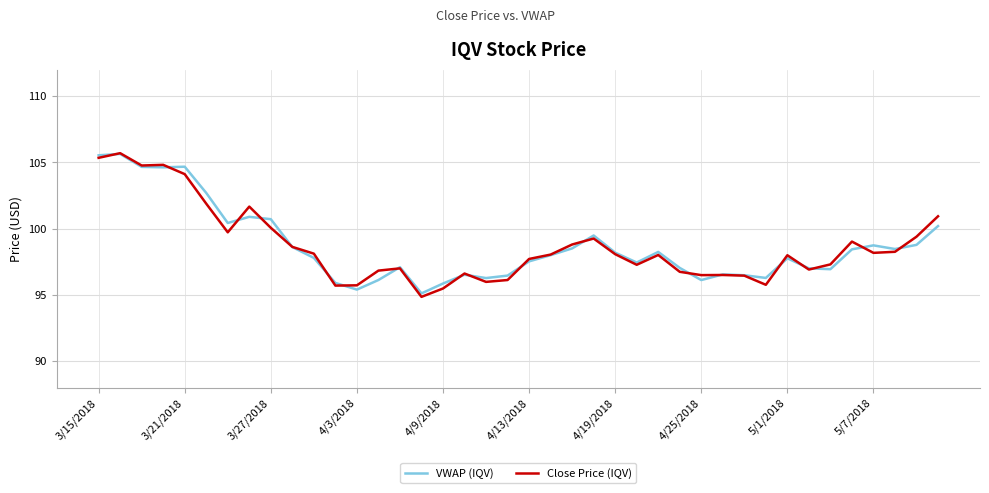

What is the maximum value for VWAP (IQV)?

105.6